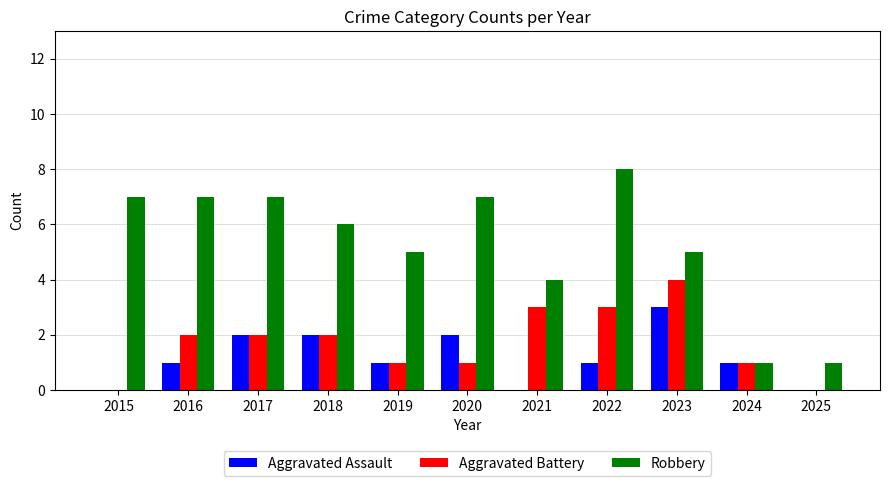

How many distinct data groups are displayed?

3